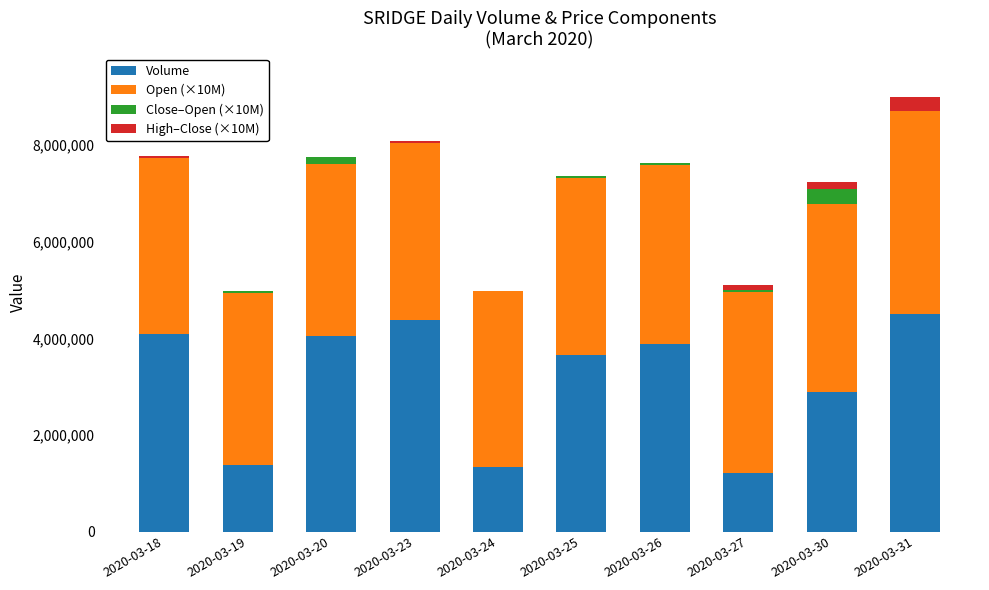

What is the difference between the highest and lowest values at 2020-03-25?

3663800